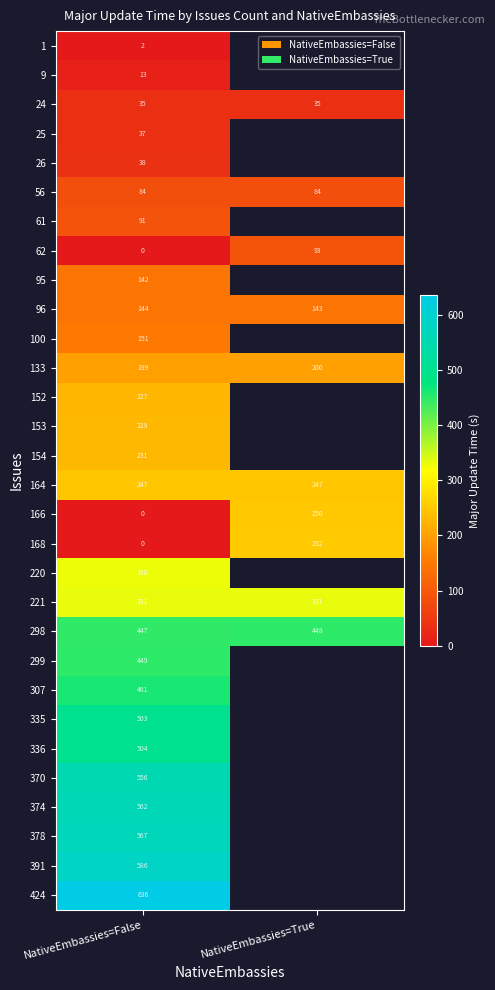

The value of 336 at NativeEmbassies=False is 504. True or false?

True